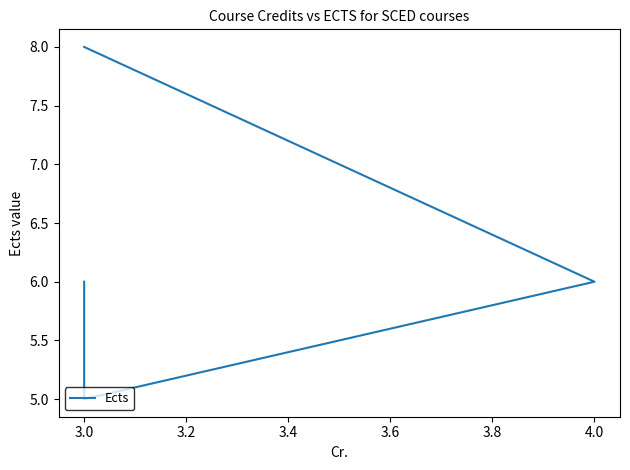

What is the value of the 5th point from the left?

6